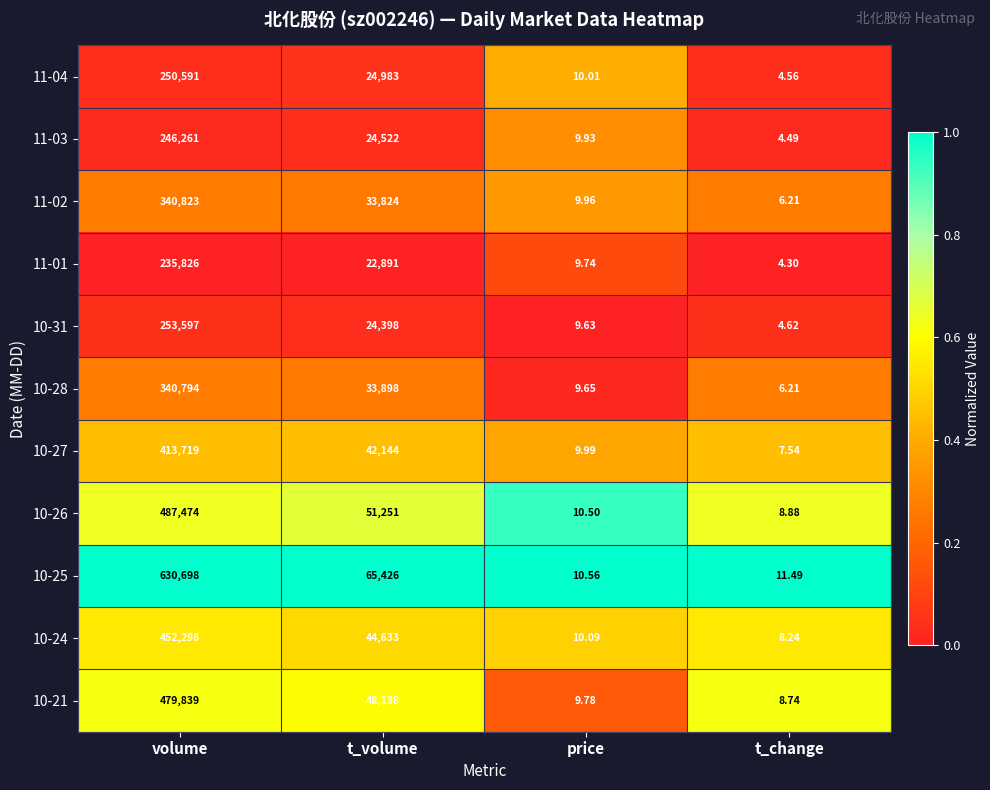

What is the total value across all series at price?

109.8